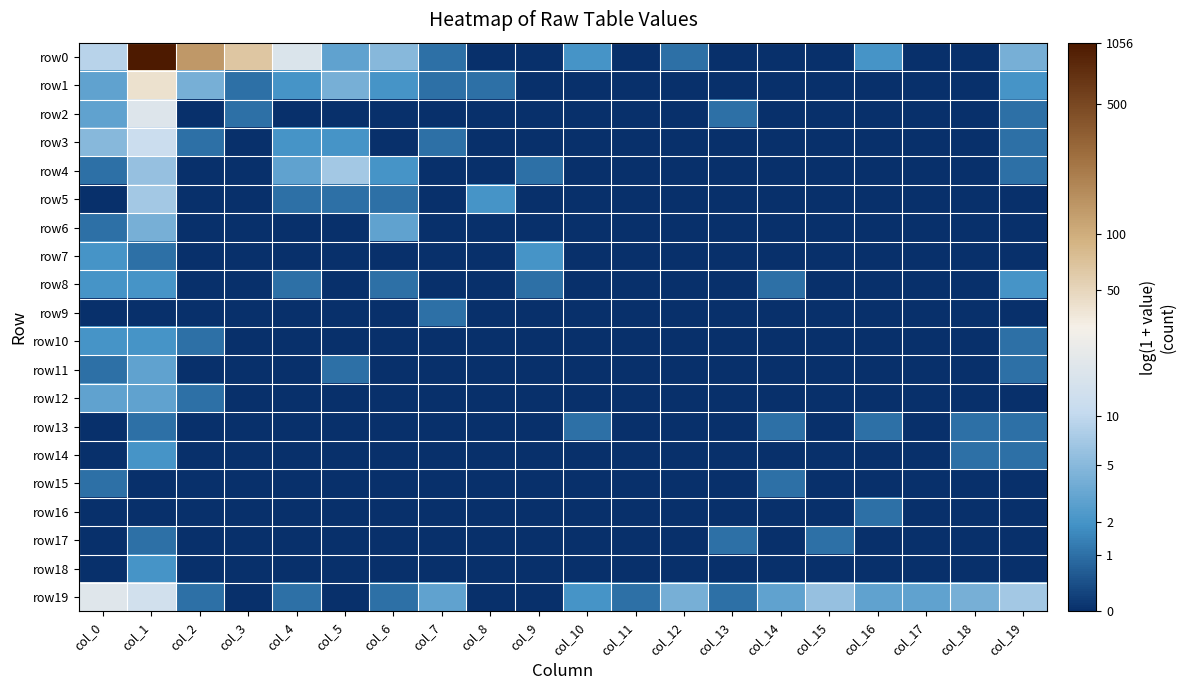

Reading left to right, what are all the values shown in this chart?

row0: col_0=2.3	col_1=7.0	col_2=4.9	col_3=4.2	col_4=2.9	col_5=1.4	col_6=1.8	col_7=0.7	col_8=0.0	col_9=0.0	col_10=1.1	col_11=0.0	col_12=0.7	col_13=0.0	col_14=0.0	col_15=0.0	col_16=1.1	col_17=0.0	col_18=0.0	col_19=1.6
row1: col_0=1.4	col_1=3.7	col_2=1.6	col_3=0.7	col_4=1.1	col_5=1.6	col_6=1.1	col_7=0.7	col_8=0.7	col_9=0.0	col_10=0.0	col_11=0.0	col_12=0.0	col_13=0.0	col_14=0.0	col_15=0.0	col_16=0.0	col_17=0.0	col_18=0.0	col_19=1.1
row2: col_0=1.4	col_1=2.9	col_2=0.0	col_3=0.7	col_4=0.0	col_5=0.0	col_6=0.0	col_7=0.0	col_8=0.0	col_9=0.0	col_10=0.0	col_11=0.0	col_12=0.0	col_13=0.7	col_14=0.0	col_15=0.0	col_16=0.0	col_17=0.0	col_18=0.0	col_19=0.7
row3: col_0=1.8	col_1=2.6	col_2=0.7	col_3=0.0	col_4=1.1	col_5=1.1	col_6=0.0	col_7=0.7	col_8=0.0	col_9=0.0	col_10=0.0	col_11=0.0	col_12=0.0	col_13=0.0	col_14=0.0	col_15=0.0	col_16=0.0	col_17=0.0	col_18=0.0	col_19=0.7
row4: col_0=0.7	col_1=1.9	col_2=0.0	col_3=0.0	col_4=1.4	col_5=2.1	col_6=1.1	col_7=0.0	col_8=0.0	col_9=0.7	col_10=0.0	col_11=0.0	col_12=0.0	col_13=0.0	col_14=0.0	col_15=0.0	col_16=0.0	col_17=0.0	col_18=0.0	col_19=0.7
row5: col_0=0.0	col_1=2.1	col_2=0.0	col_3=0.0	col_4=0.7	col_5=0.7	col_6=0.7	col_7=0.0	col_8=1.1	col_9=0.0	col_10=0.0	col_11=0.0	col_12=0.0	col_13=0.0	col_14=0.0	col_15=0.0	col_16=0.0	col_17=0.0	col_18=0.0	col_19=0.0
row6: col_0=0.7	col_1=1.6	col_2=0.0	col_3=0.0	col_4=0.0	col_5=0.0	col_6=1.4	col_7=0.0	col_8=0.0	col_9=0.0	col_10=0.0	col_11=0.0	col_12=0.0	col_13=0.0	col_14=0.0	col_15=0.0	col_16=0.0	col_17=0.0	col_18=0.0	col_19=0.0
row7: col_0=1.1	col_1=0.7	col_2=0.0	col_3=0.0	col_4=0.0	col_5=0.0	col_6=0.0	col_7=0.0	col_8=0.0	col_9=1.1	col_10=0.0	col_11=0.0	col_12=0.0	col_13=0.0	col_14=0.0	col_15=0.0	col_16=0.0	col_17=0.0	col_18=0.0	col_19=0.0
row8: col_0=1.1	col_1=1.1	col_2=0.0	col_3=0.0	col_4=0.7	col_5=0.0	col_6=0.7	col_7=0.0	col_8=0.0	col_9=0.7	col_10=0.0	col_11=0.0	col_12=0.0	col_13=0.0	col_14=0.7	col_15=0.0	col_16=0.0	col_17=0.0	col_18=0.0	col_19=1.1
row9: col_0=0.0	col_1=0.0	col_2=0.0	col_3=0.0	col_4=0.0	col_5=0.0	col_6=0.0	col_7=0.7	col_8=0.0	col_9=0.0	col_10=0.0	col_11=0.0	col_12=0.0	col_13=0.0	col_14=0.0	col_15=0.0	col_16=0.0	col_17=0.0	col_18=0.0	col_19=0.0
row10: col_0=1.1	col_1=1.1	col_2=0.7	col_3=0.0	col_4=0.0	col_5=0.0	col_6=0.0	col_7=0.0	col_8=0.0	col_9=0.0	col_10=0.0	col_11=0.0	col_12=0.0	col_13=0.0	col_14=0.0	col_15=0.0	col_16=0.0	col_17=0.0	col_18=0.0	col_19=0.7
row11: col_0=0.7	col_1=1.4	col_2=0.0	col_3=0.0	col_4=0.0	col_5=0.7	col_6=0.0	col_7=0.0	col_8=0.0	col_9=0.0	col_10=0.0	col_11=0.0	col_12=0.0	col_13=0.0	col_14=0.0	col_15=0.0	col_16=0.0	col_17=0.0	col_18=0.0	col_19=0.7
row12: col_0=1.4	col_1=1.4	col_2=0.7	col_3=0.0	col_4=0.0	col_5=0.0	col_6=0.0	col_7=0.0	col_8=0.0	col_9=0.0	col_10=0.0	col_11=0.0	col_12=0.0	col_13=0.0	col_14=0.0	col_15=0.0	col_16=0.0	col_17=0.0	col_18=0.0	col_19=0.0
row13: col_0=0.0	col_1=0.7	col_2=0.0	col_3=0.0	col_4=0.0	col_5=0.0	col_6=0.0	col_7=0.0	col_8=0.0	col_9=0.0	col_10=0.7	col_11=0.0	col_12=0.0	col_13=0.0	col_14=0.7	col_15=0.0	col_16=0.7	col_17=0.0	col_18=0.7	col_19=0.7
row14: col_0=0.0	col_1=1.1	col_2=0.0	col_3=0.0	col_4=0.0	col_5=0.0	col_6=0.0	col_7=0.0	col_8=0.0	col_9=0.0	col_10=0.0	col_11=0.0	col_12=0.0	col_13=0.0	col_14=0.0	col_15=0.0	col_16=0.0	col_17=0.0	col_18=0.7	col_19=0.7
row15: col_0=0.7	col_1=0.0	col_2=0.0	col_3=0.0	col_4=0.0	col_5=0.0	col_6=0.0	col_7=0.0	col_8=0.0	col_9=0.0	col_10=0.0	col_11=0.0	col_12=0.0	col_13=0.0	col_14=0.7	col_15=0.0	col_16=0.0	col_17=0.0	col_18=0.0	col_19=0.0
row16: col_0=0.0	col_1=0.0	col_2=0.0	col_3=0.0	col_4=0.0	col_5=0.0	col_6=0.0	col_7=0.0	col_8=0.0	col_9=0.0	col_10=0.0	col_11=0.0	col_12=0.0	col_13=0.0	col_14=0.0	col_15=0.0	col_16=0.7	col_17=0.0	col_18=0.0	col_19=0.0
row17: col_0=0.0	col_1=0.7	col_2=0.0	col_3=0.0	col_4=0.0	col_5=0.0	col_6=0.0	col_7=0.0	col_8=0.0	col_9=0.0	col_10=0.0	col_11=0.0	col_12=0.0	col_13=0.7	col_14=0.0	col_15=0.7	col_16=0.0	col_17=0.0	col_18=0.0	col_19=0.0
row18: col_0=0.0	col_1=1.1	col_2=0.0	col_3=0.0	col_4=0.0	col_5=0.0	col_6=0.0	col_7=0.0	col_8=0.0	col_9=0.0	col_10=0.0	col_11=0.0	col_12=0.0	col_13=0.0	col_14=0.0	col_15=0.0	col_16=0.0	col_17=0.0	col_18=0.0	col_19=0.0
row19: col_0=3.0	col_1=2.7	col_2=0.7	col_3=0.0	col_4=0.7	col_5=0.0	col_6=0.7	col_7=1.4	col_8=0.0	col_9=0.0	col_10=1.1	col_11=0.7	col_12=1.6	col_13=0.7	col_14=1.4	col_15=1.9	col_16=1.4	col_17=1.4	col_18=1.6	col_19=2.1